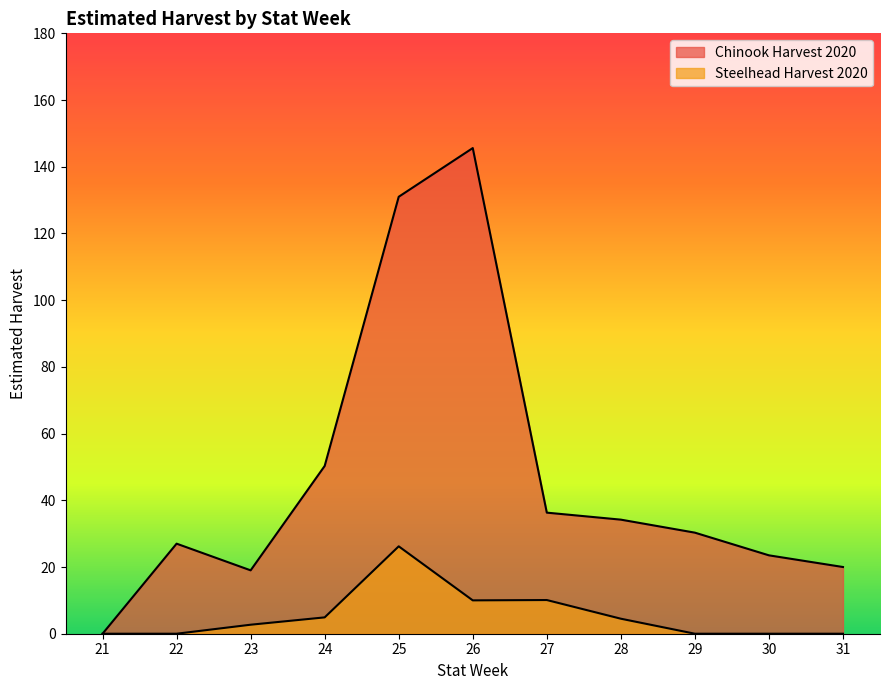

What is the highest value of the Steelhead Harvest 2020 series?

26.2